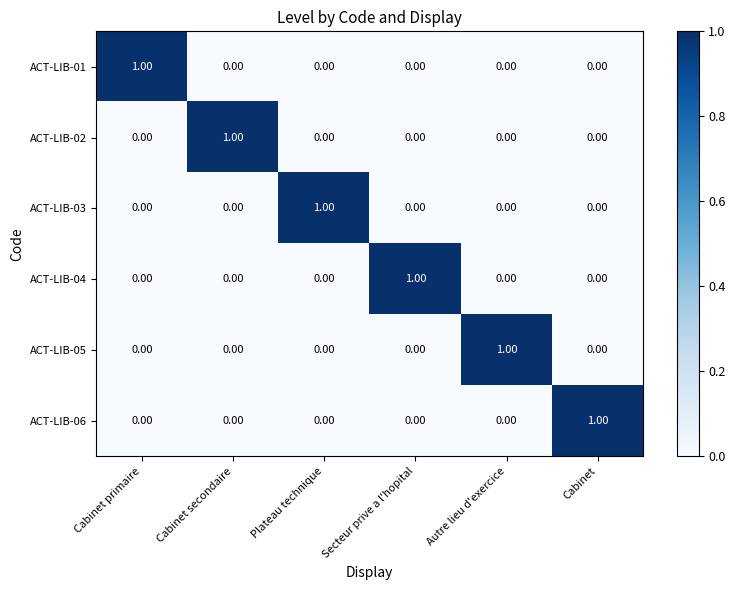

At which label does ACT-LIB-04 reach its peak?

Secteur prive a l'hopital